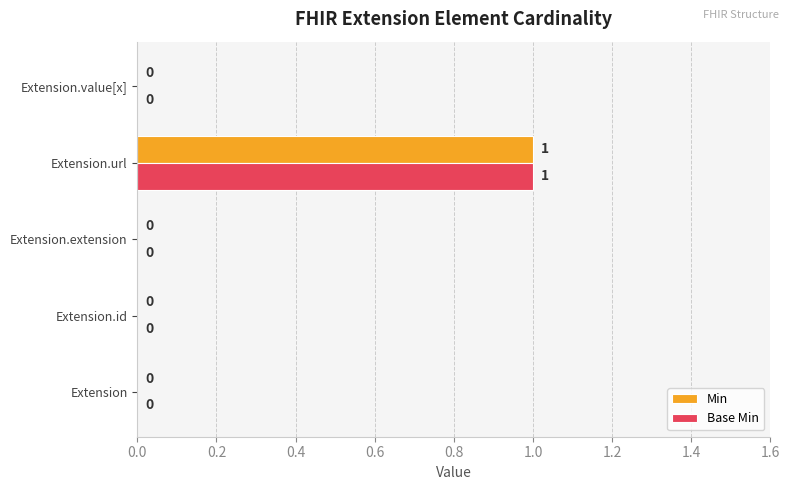

True or false: Min has a value of 1 at Extension.url.

True